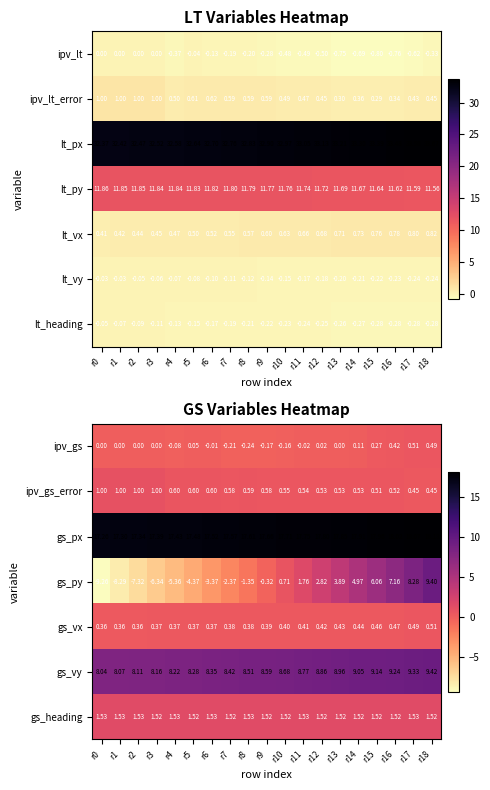

What is the total value across all series at r17?

38.7